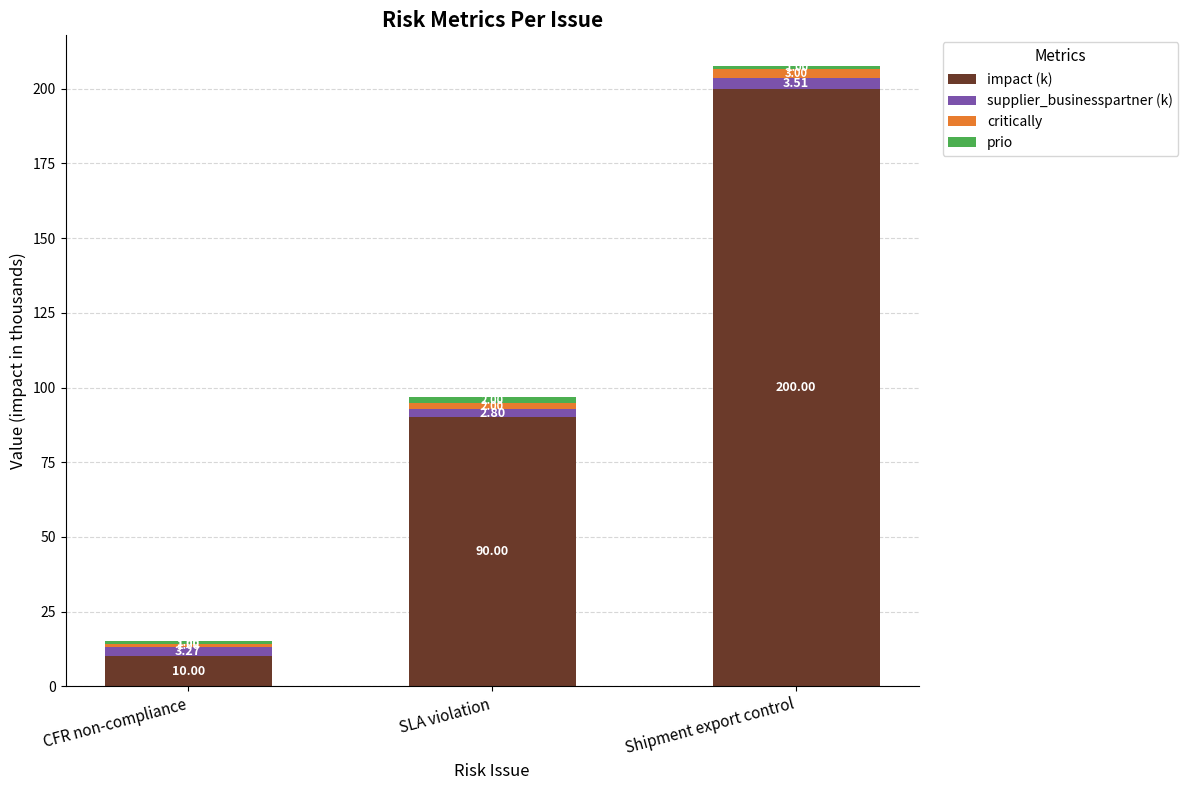

What is the total value across all series at CFR non-compliance?

15.3